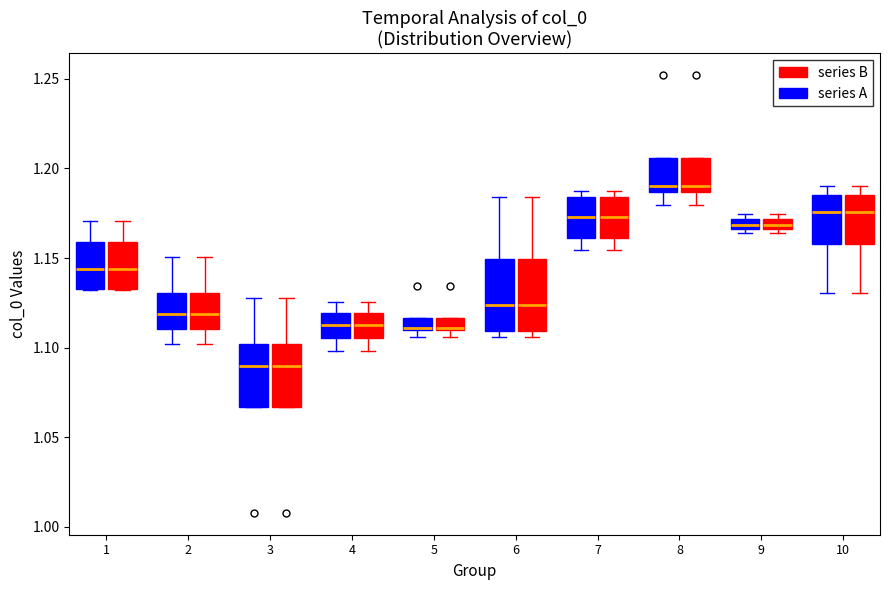

Where does the median line of the box for 3 (series B) sit on the y-axis? The values are not printed on the chart, so give them approximately, as read against the axis.

1.090